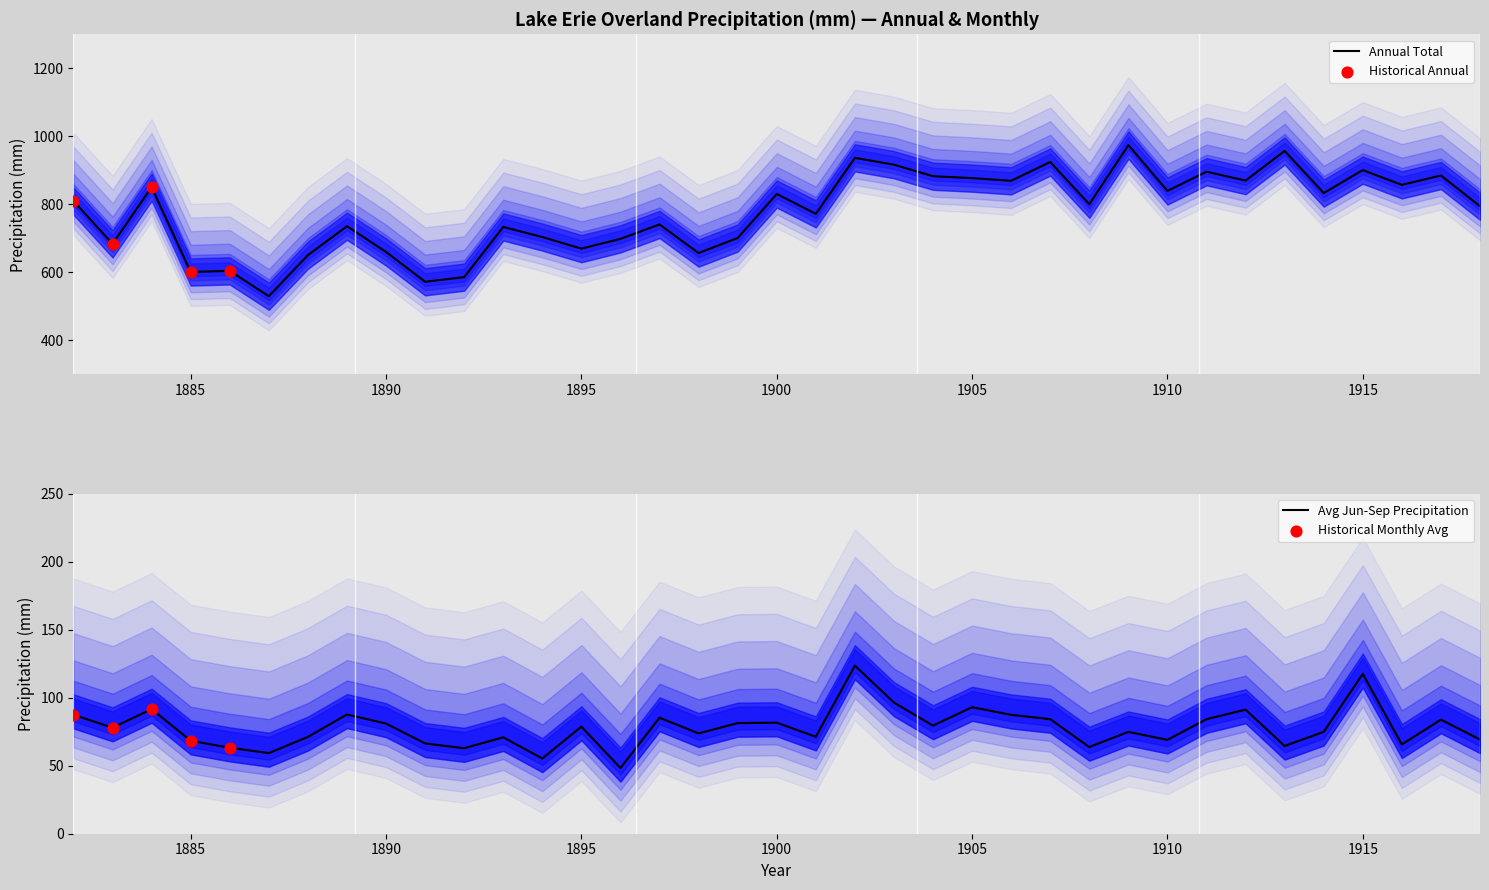

At how many categories does at least one series exceed 53?

37